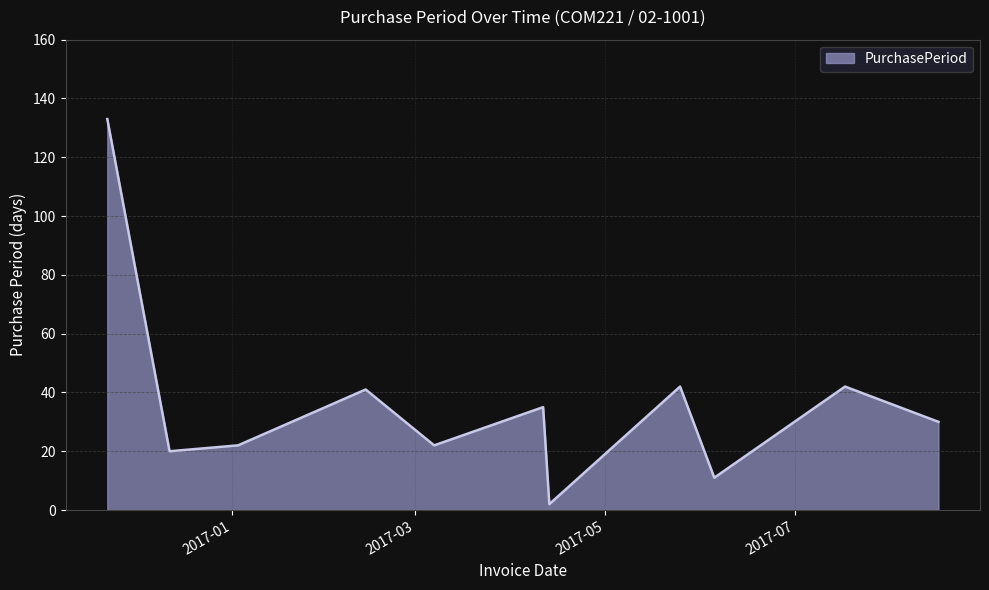

What is the greatest value displayed?

133